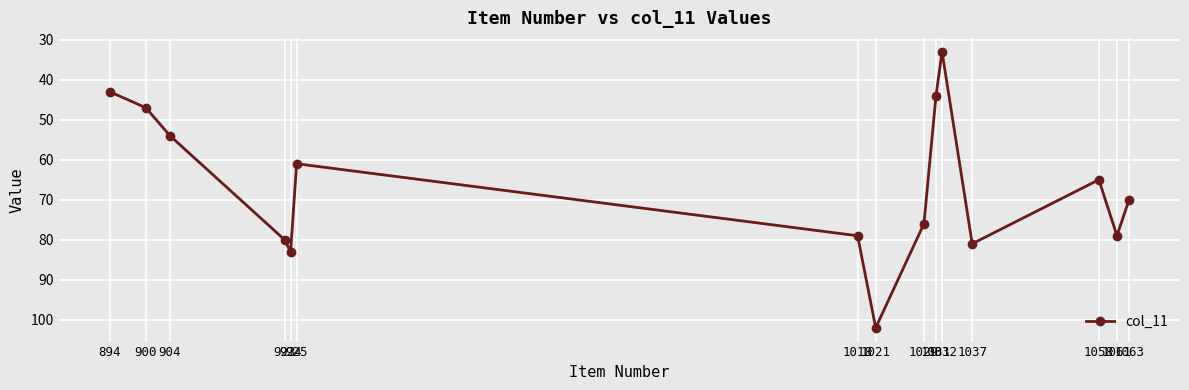

Reading left to right, what are all the values shown in this chart?

43	47	54	80	83	61	79	102	76	44	33	81	65	79	70